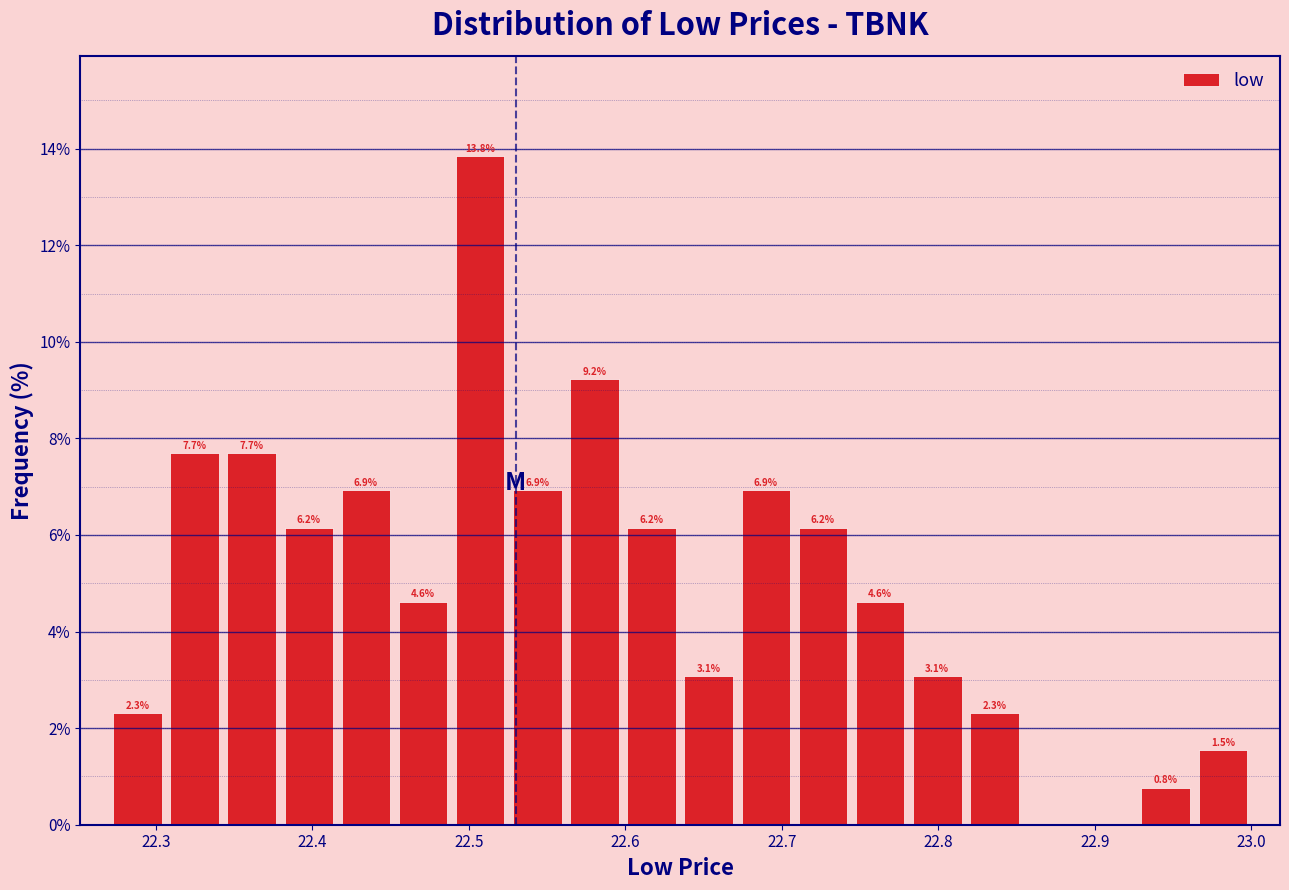

Read against the x-axis, roughly where is the centre of the tallest bar?

22.51